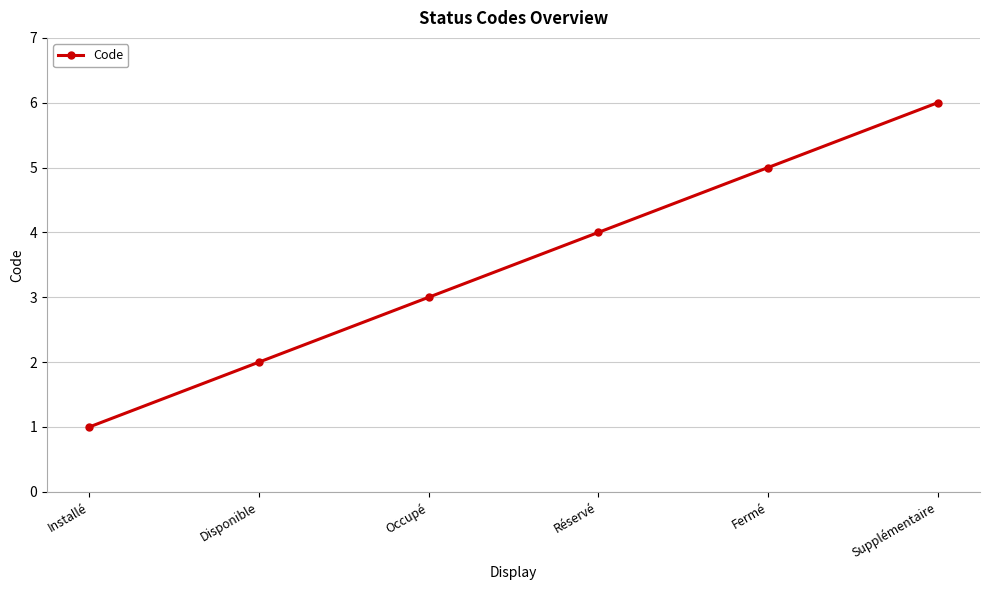

Reading right to left, extract all data points from this chart.

6	5	4	3	2	1